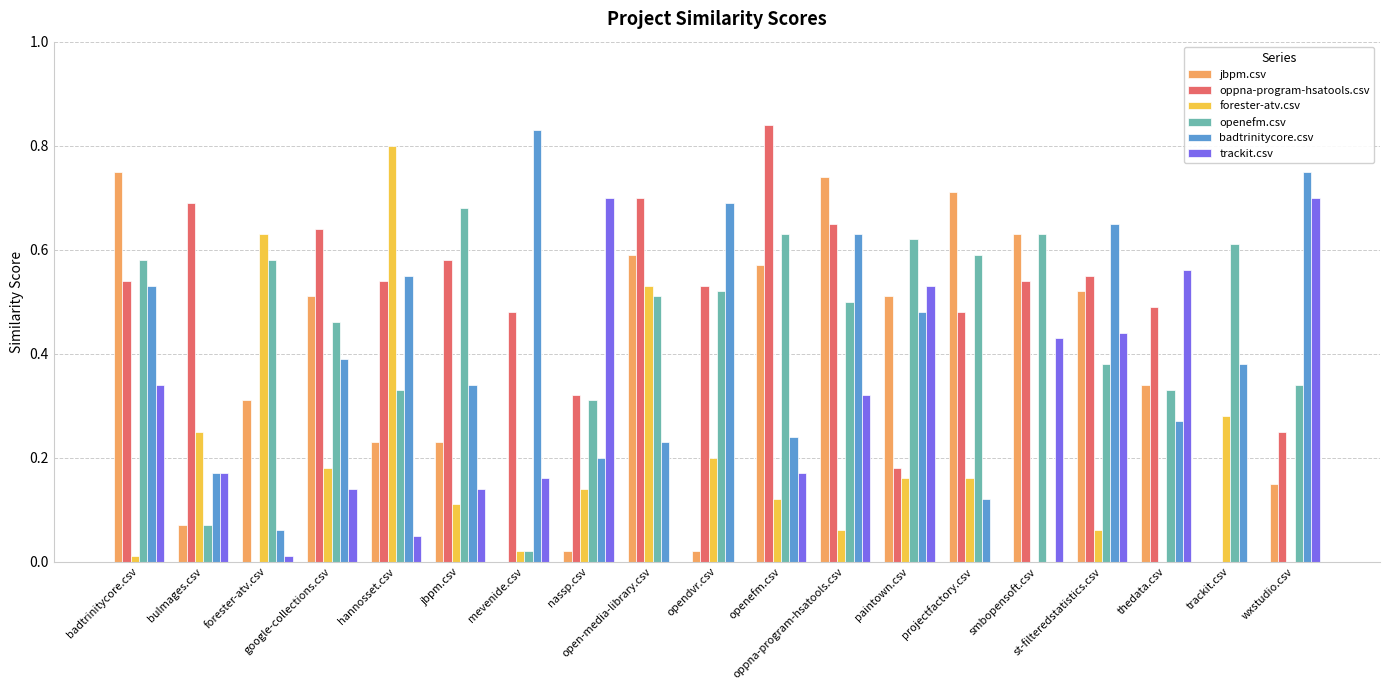

How many groups of bars are there?

19